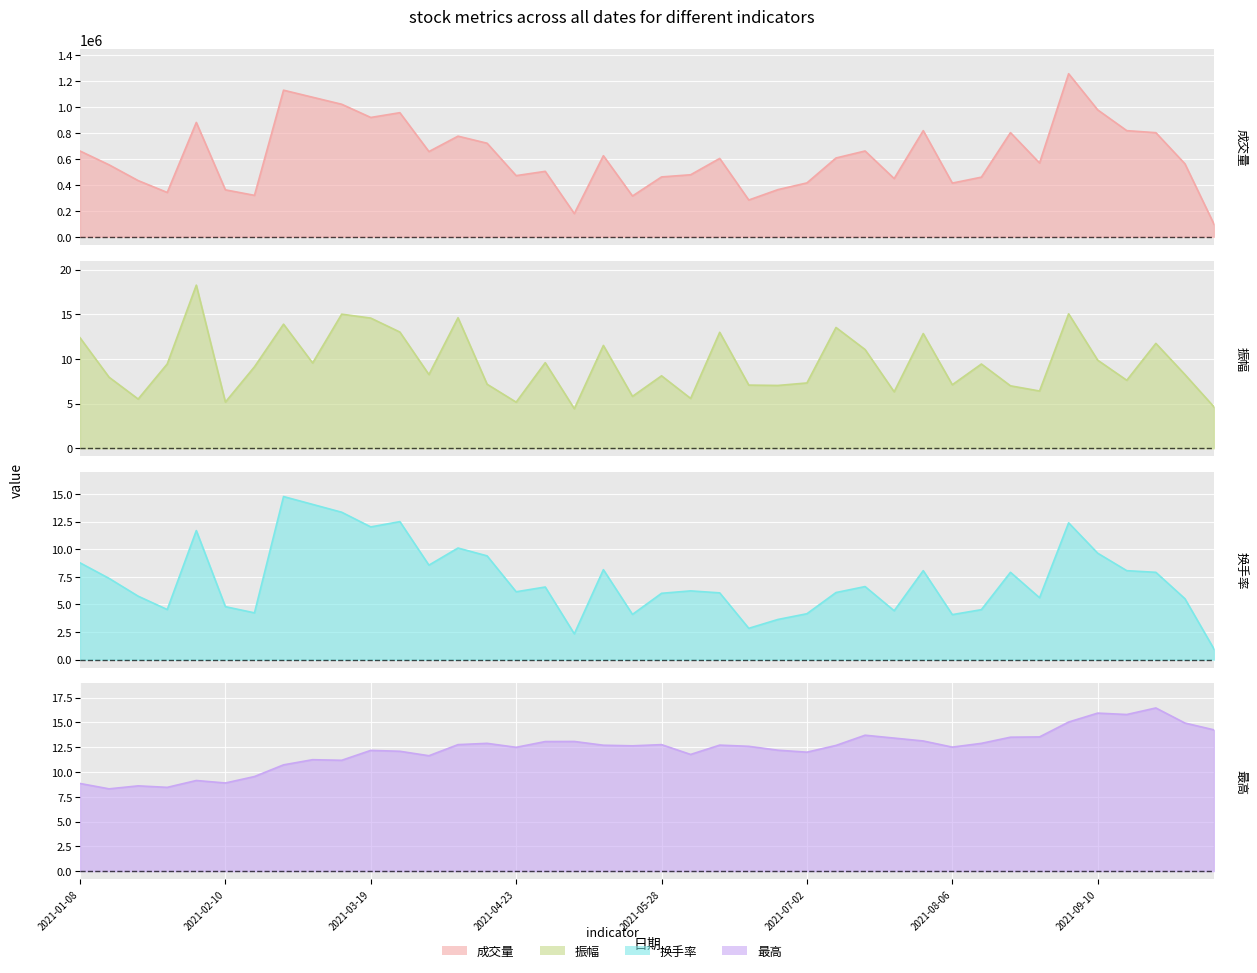

What is the label of the 9th point from the left?

2021-03-05